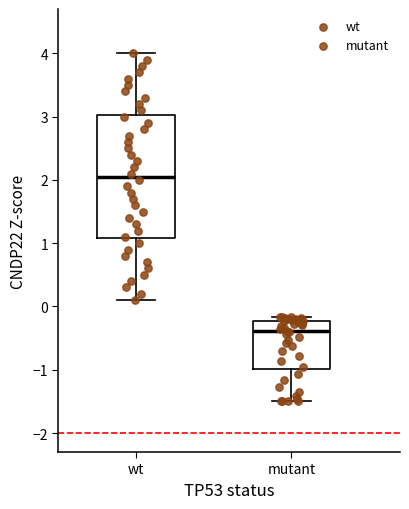

Comparing the boxes themselves (not the whiskers), which one is the tallest?

wt